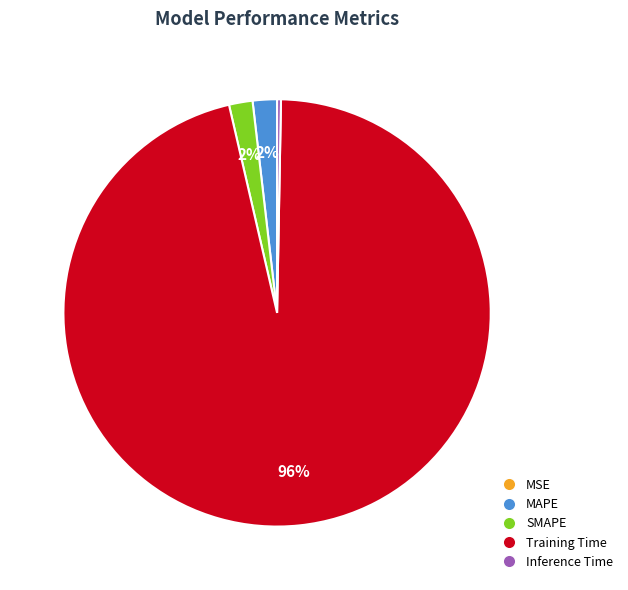

The Training Time slice represents 96% of the pie. True or false?

True